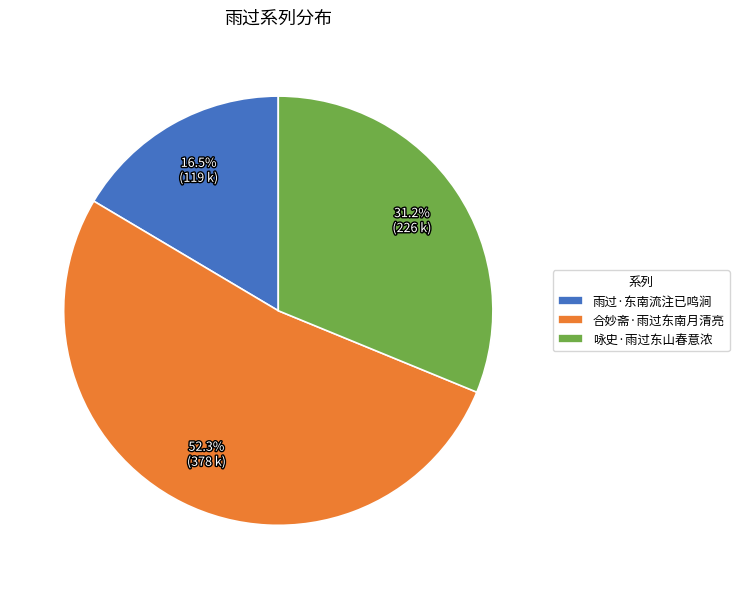

What is the ratio of the value at 雨过·东南流注已鸣涧 to the value at 咏史·雨过东山春意浓?

0.5